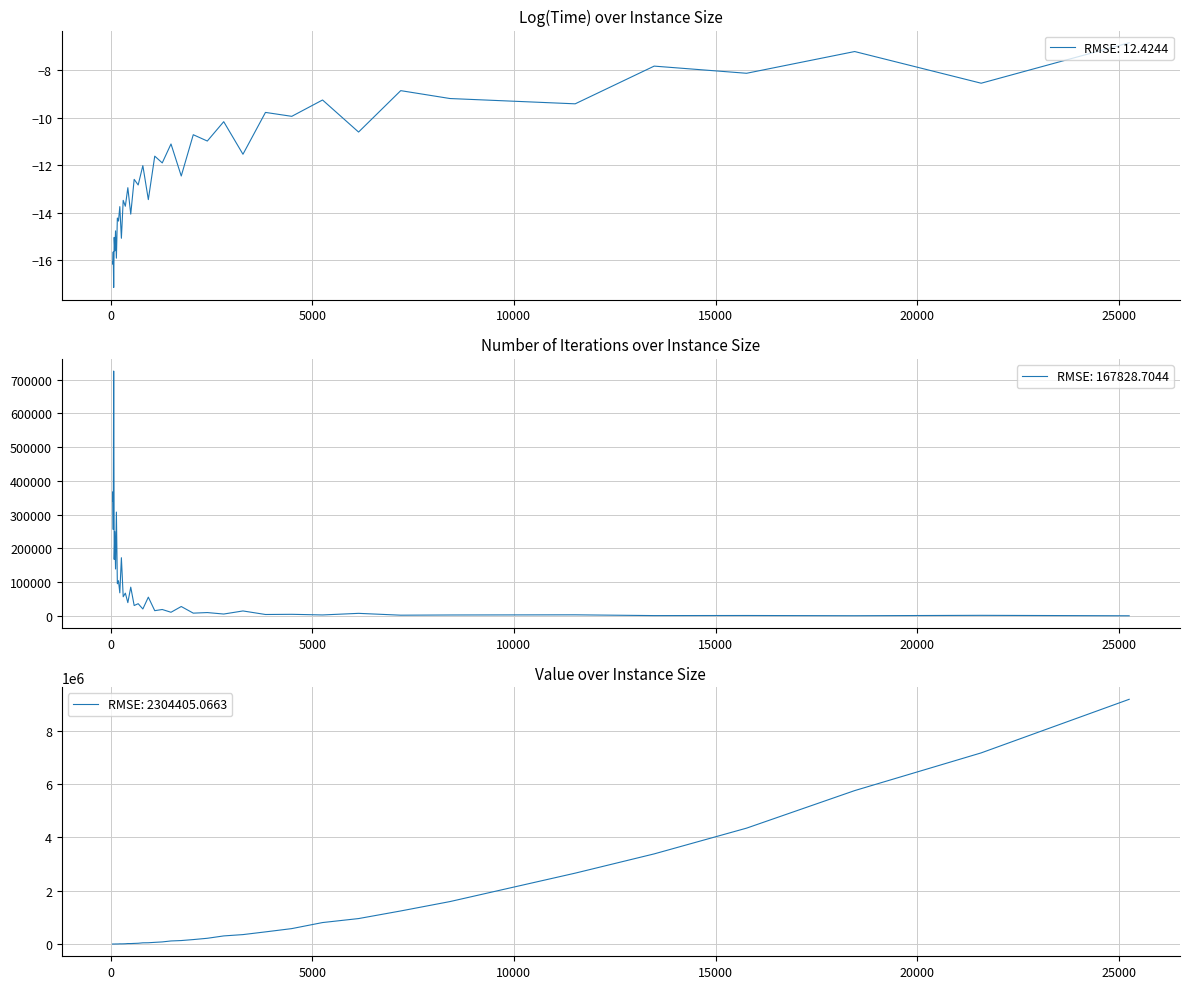

How many data points does each series have?

40